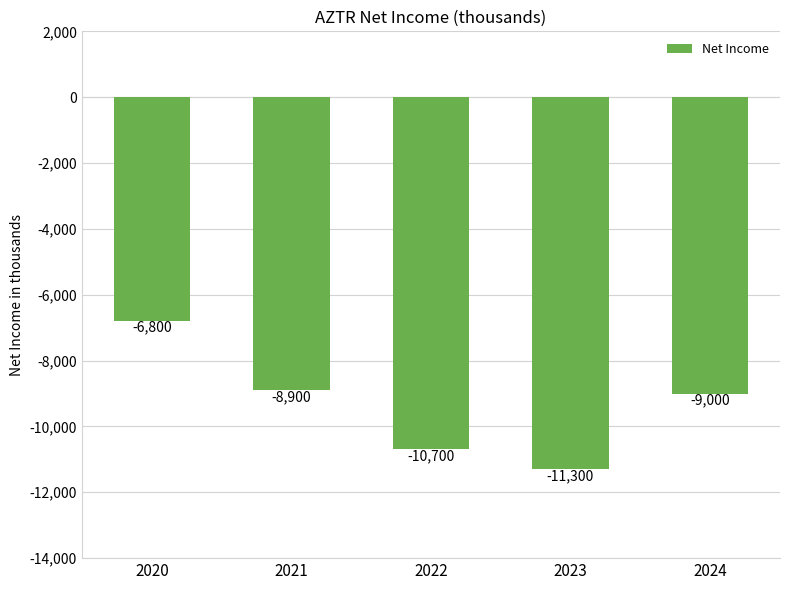

What is the value of the 1st bar from the left?

-6800